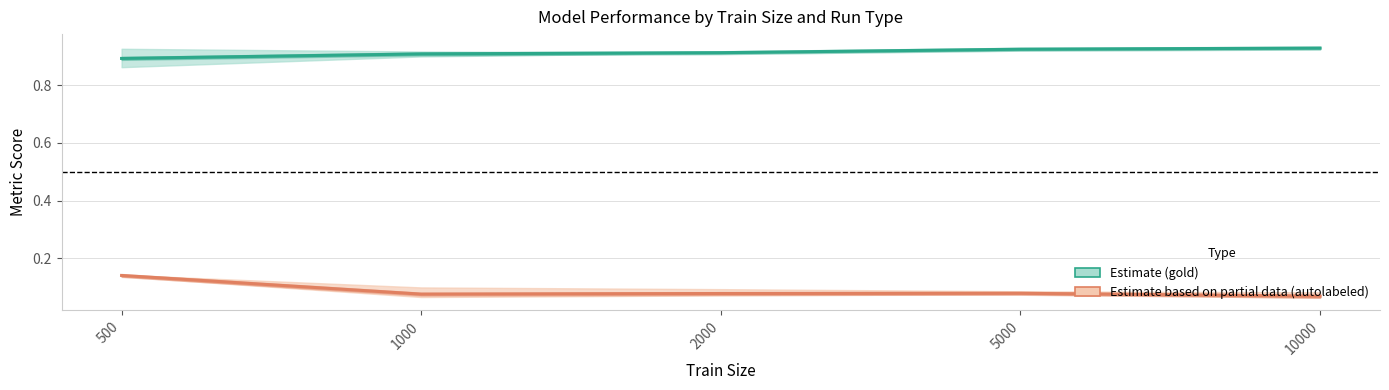

Reading left to right, extract all data points from this chart.

gold (Estimate): 500=0.9	1000=0.9	2000=0.9	5000=0.9	10000=0.9
autolabeled (Partial Data Estimate): 500=0.1	1000=0.1	2000=0.1	5000=0.1	10000=0.1